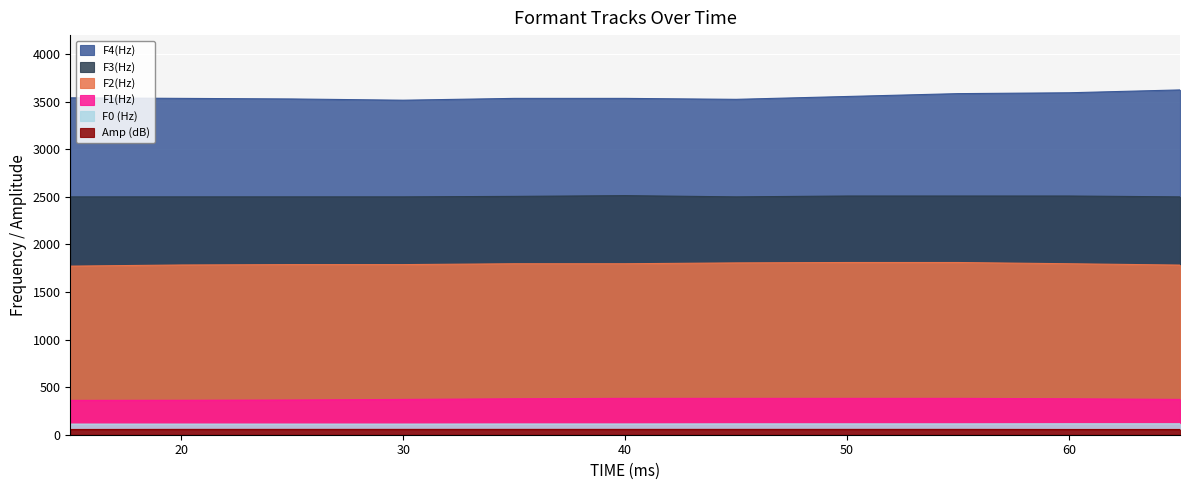

How many F0 (Hz) values are between 112 and 114?

9